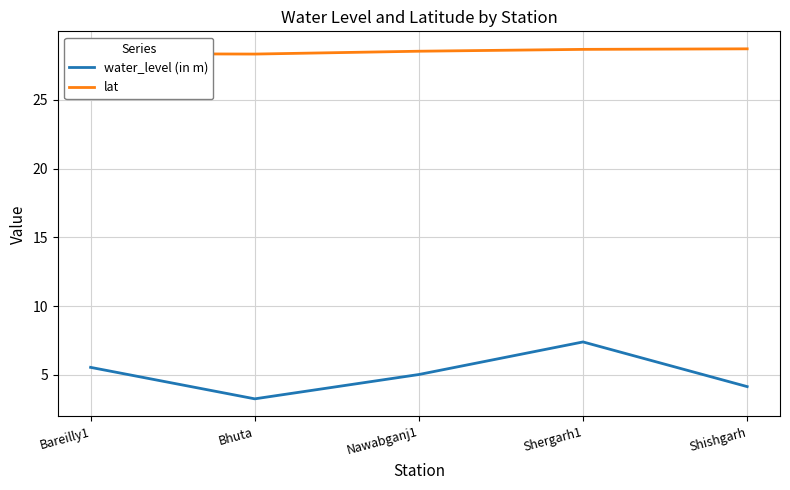

Which series has the widest spread of values?

water_level (in m)